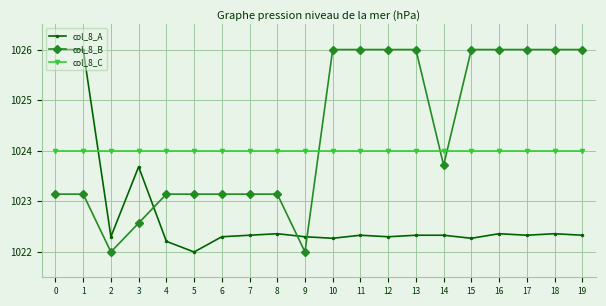

True or false: col_8_A has a value of 1716.3 at 7.

False